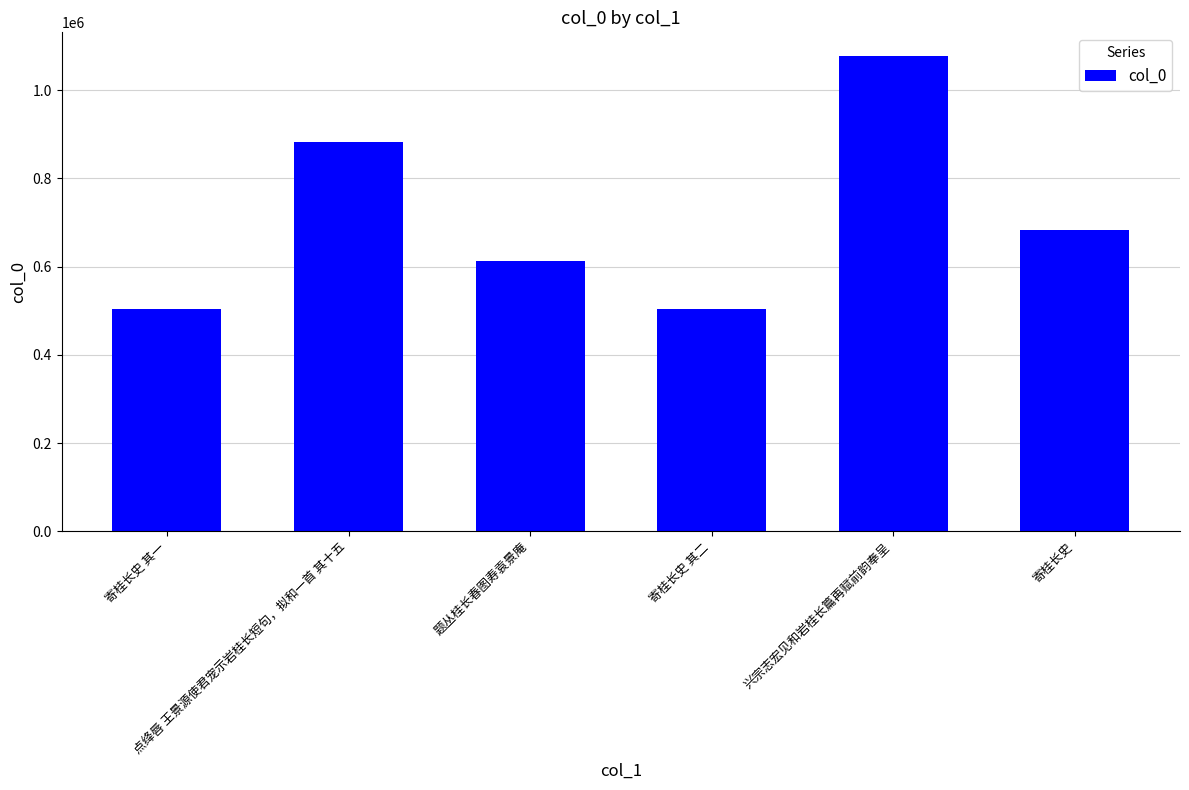

What position from the right is 点绛唇 王景源使君宠示岩桂长短句，拟和一首 其十五?

5